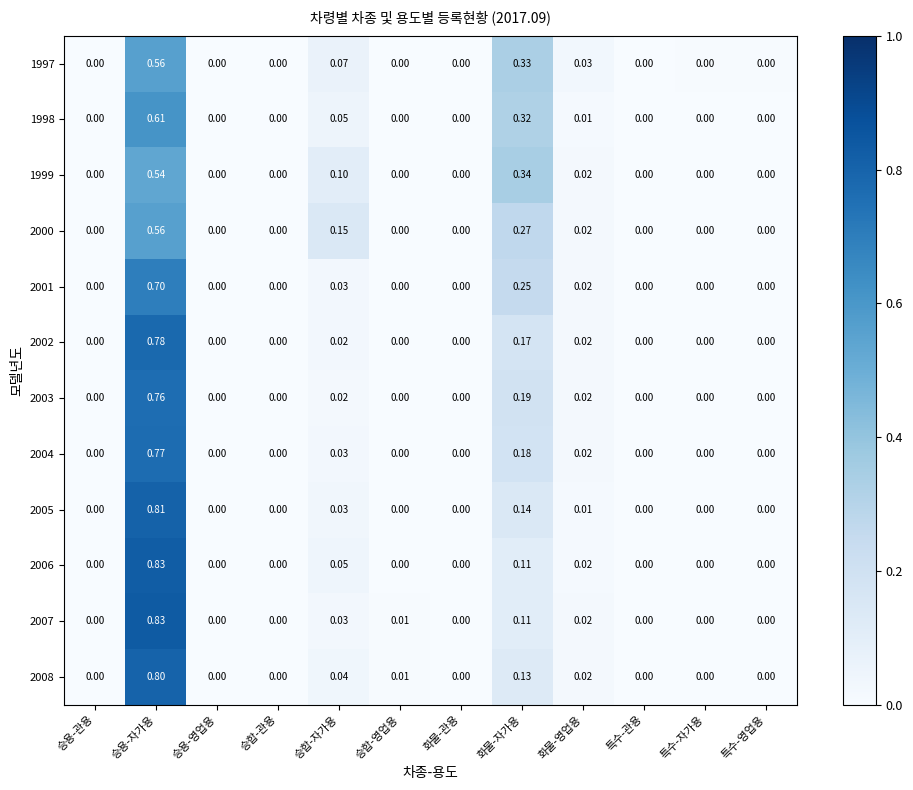

Is the value of 2004 at 승용-영업용 greater than the value of 2006 at 승용-자가용?

No